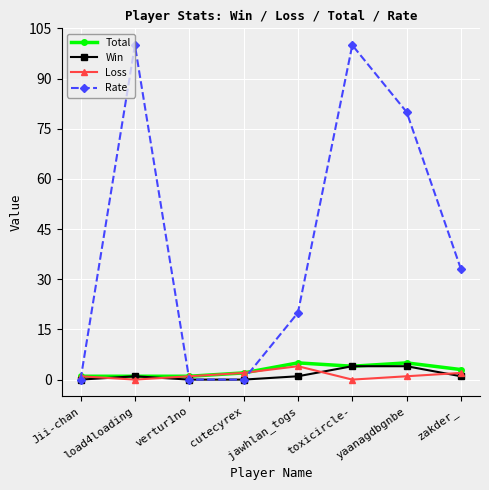

What is the sum of all Total values?

22